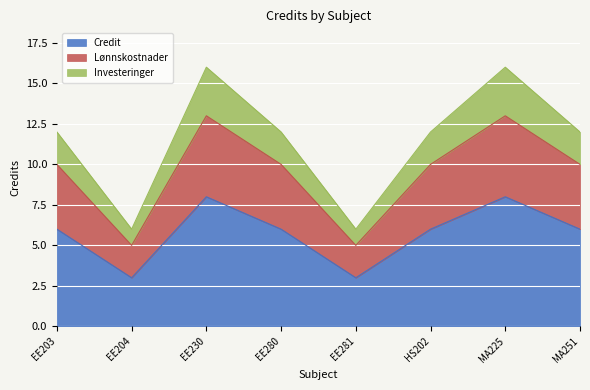

Does the chart display data point markers on the line(s)?

No